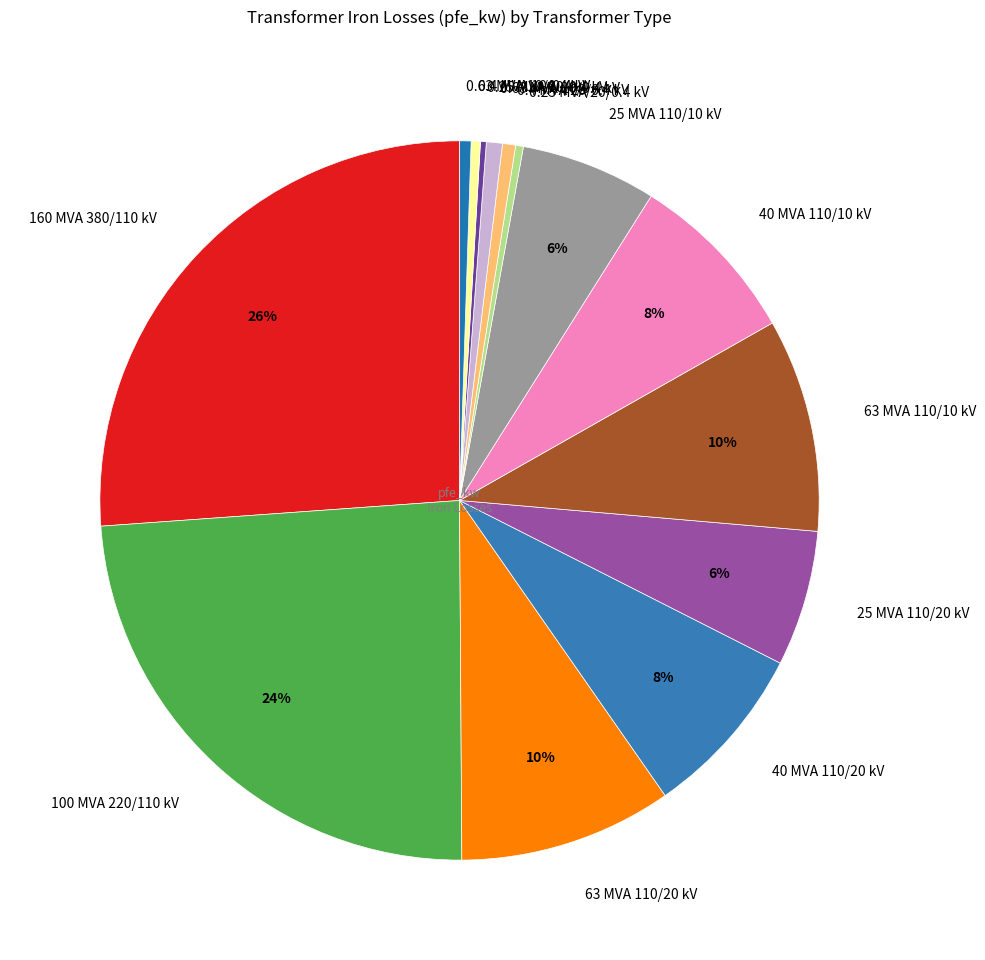

Which category has the biggest portion of the pie?

160 MVA 380/110 kV